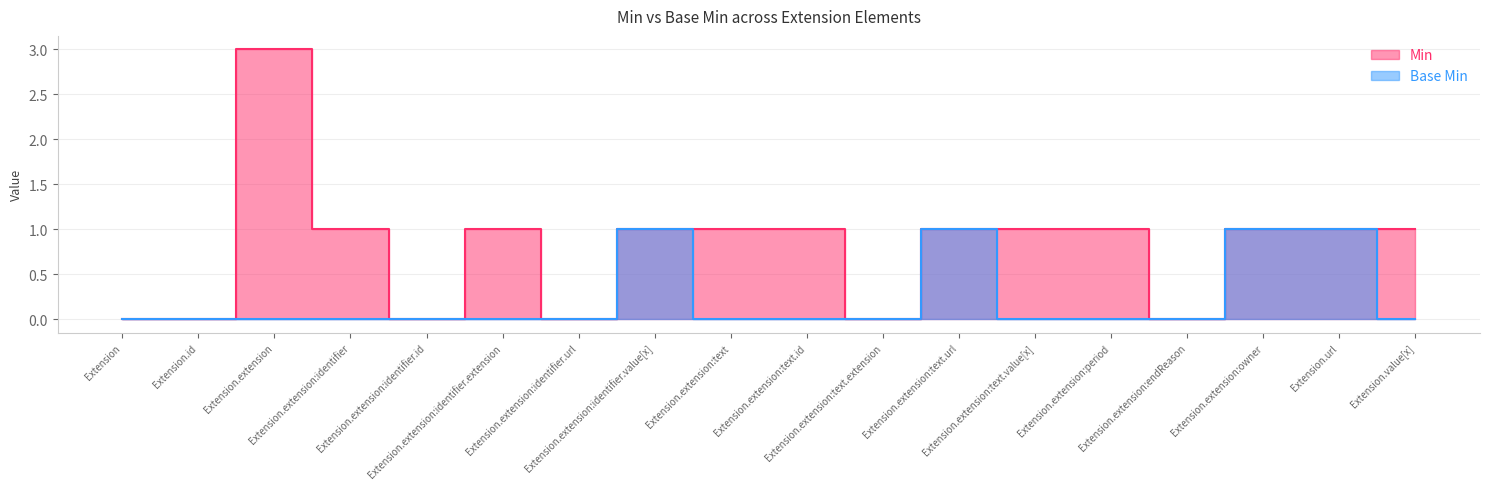

Reading left to right, what are all the values shown in this chart?

Min: Extension=0	Extension.id=0	Extension.extension=3	Extension.extension:identifier=1	Extension.extension:identifier.id=0	Extension.extension:identifier.extension=1	Extension.extension:identifier.url=0	Extension.extension:identifier.value[x]=1	Extension.extension:text=1	Extension.extension:text.id=1	Extension.extension:text.extension=0	Extension.extension:text.url=1	Extension.extension:text.value[x]=1	Extension.extension:period=1	Extension.extension:endReason=0	Extension.extension:owner=1	Extension.url=1	Extension.value[x]=1
Base Min: Extension=0	Extension.id=0	Extension.extension=0	Extension.extension:identifier=0	Extension.extension:identifier.id=0	Extension.extension:identifier.extension=0	Extension.extension:identifier.url=0	Extension.extension:identifier.value[x]=1	Extension.extension:text=0	Extension.extension:text.id=0	Extension.extension:text.extension=0	Extension.extension:text.url=1	Extension.extension:text.value[x]=0	Extension.extension:period=0	Extension.extension:endReason=0	Extension.extension:owner=1	Extension.url=1	Extension.value[x]=0